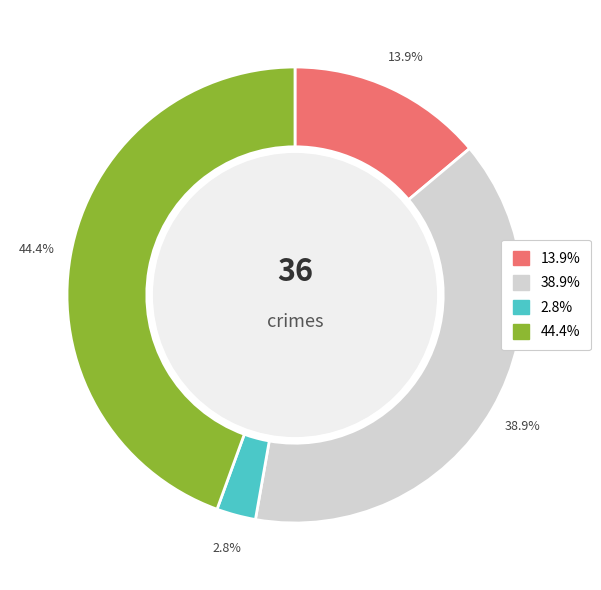

Is there a majority slice in this chart?

No